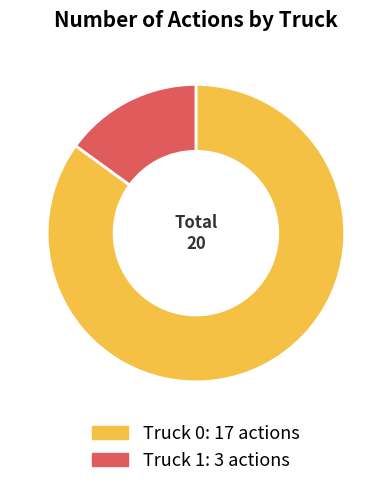

Approximately how many times larger is the value at Truck 1 compared to Truck 0?

0.2